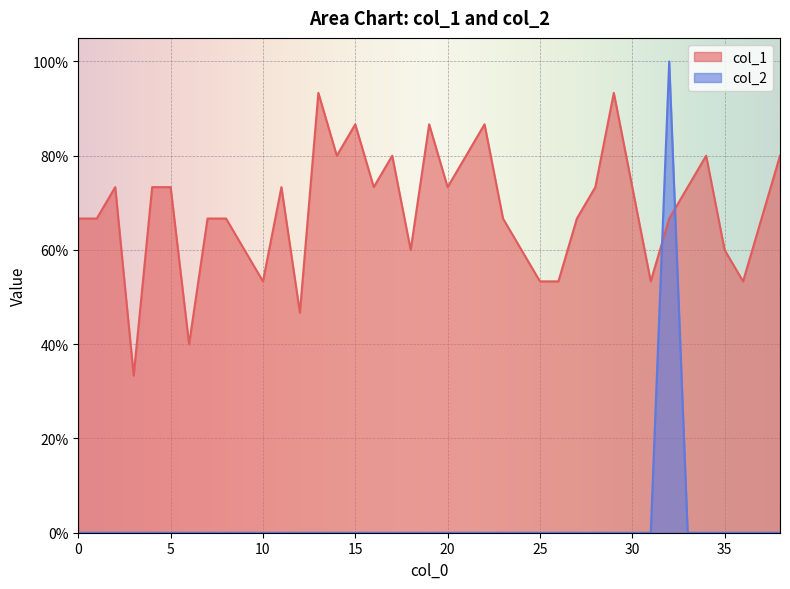

What are all the series names shown in the legend?

col_1, col_2